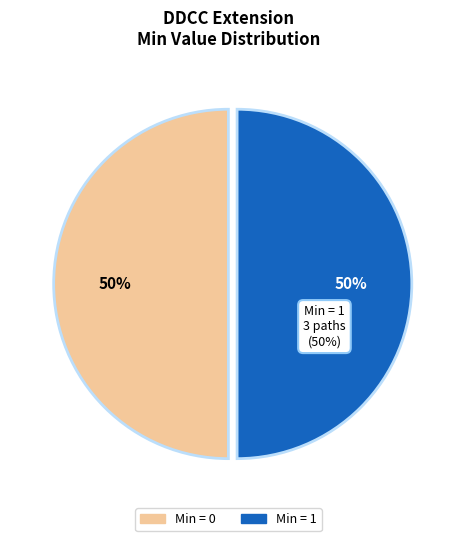

How much of the chart is everything except Extension?

100.0%